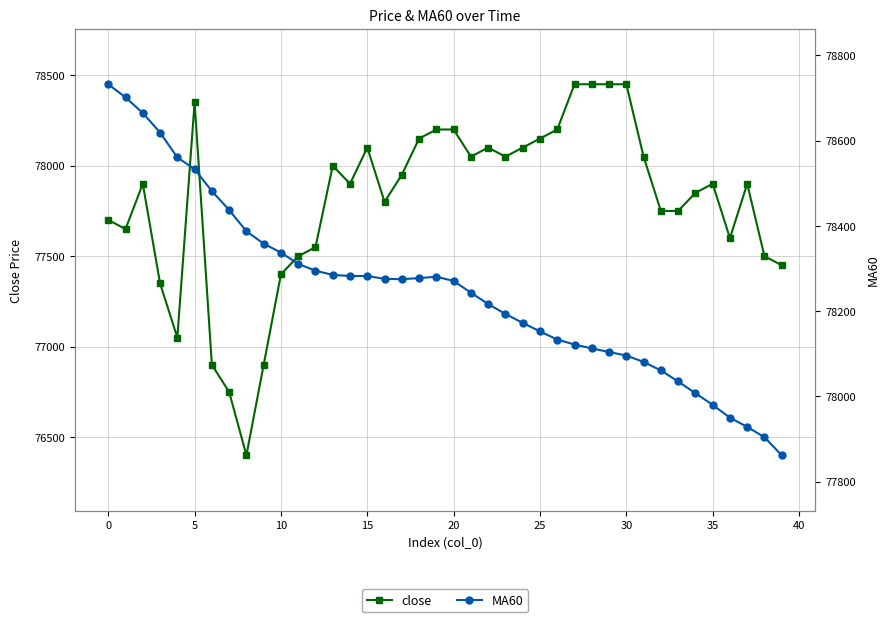

Between 20 and 32, which series saw the biggest shift?

close